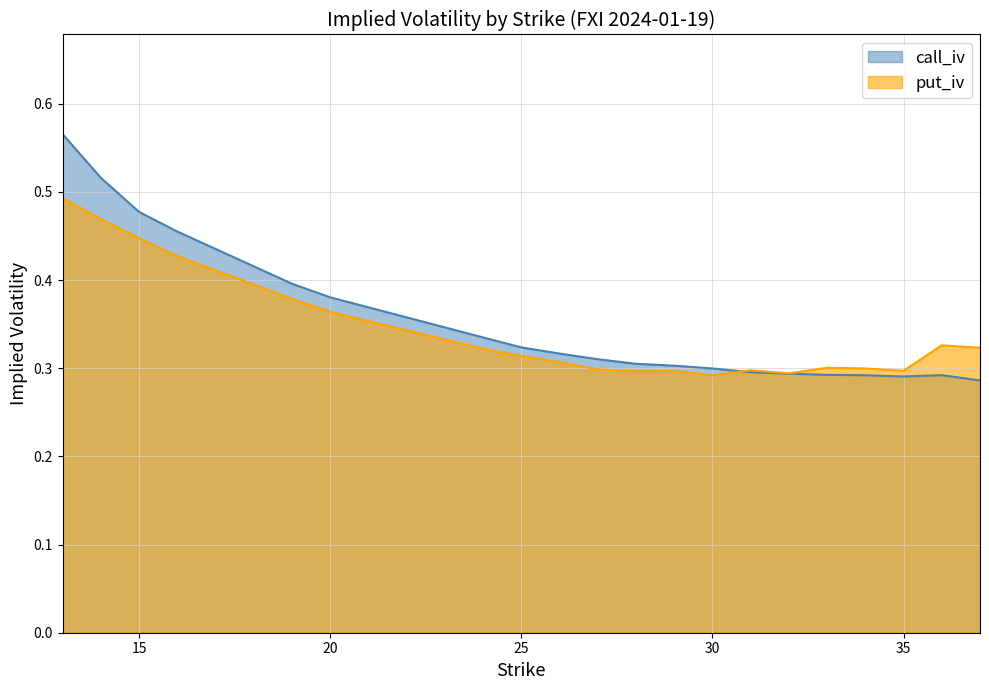

What is the sum of the put_iv values at 29 and 27?

0.6